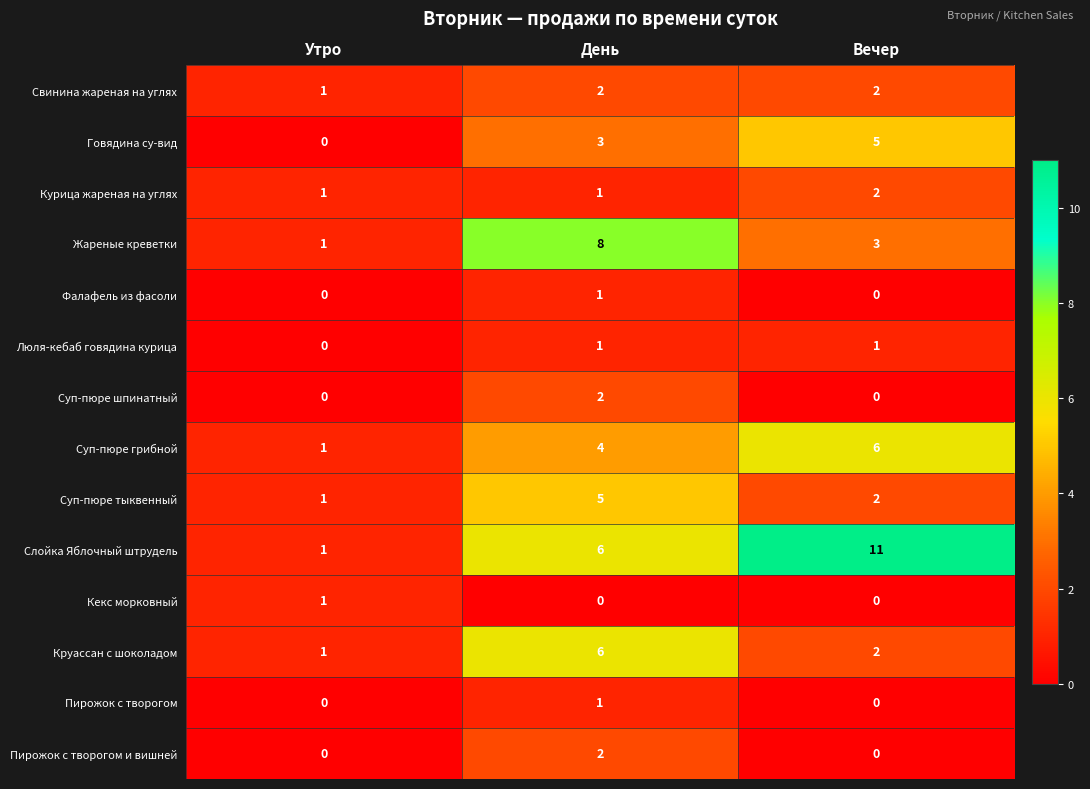

What is the sum of the Жареные креветки values at День and Утро?

9